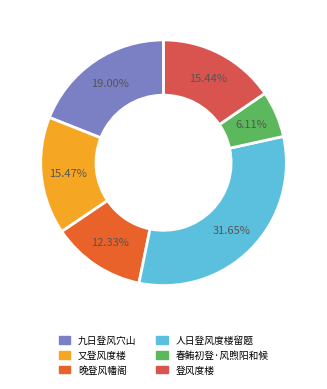

How many segments does this pie chart have?

6